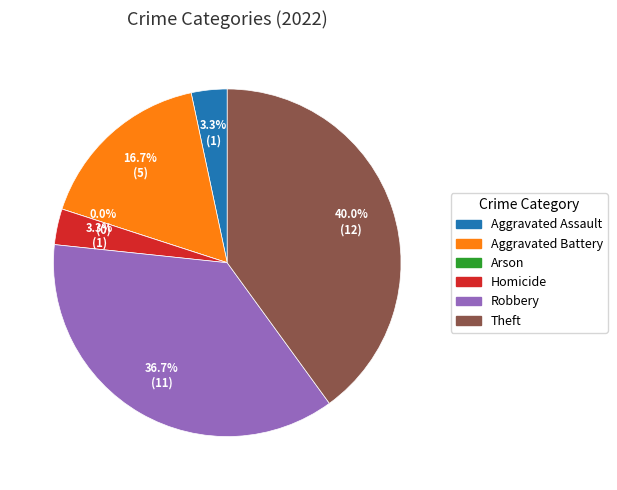

How many slices are in this pie chart?

6